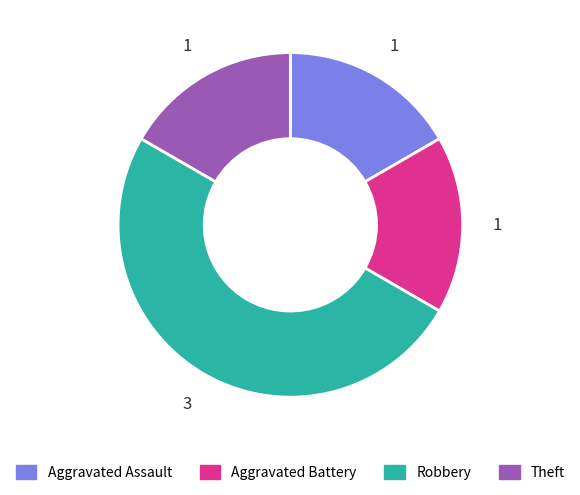

True or false: Aggravated Assault accounts for 10% of the total.

False